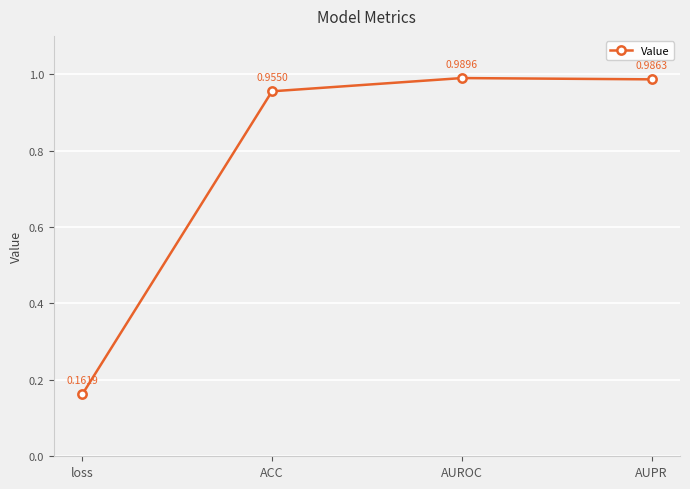

List the labels in order of value, smallest first.

loss, ACC, AUPR, AUROC